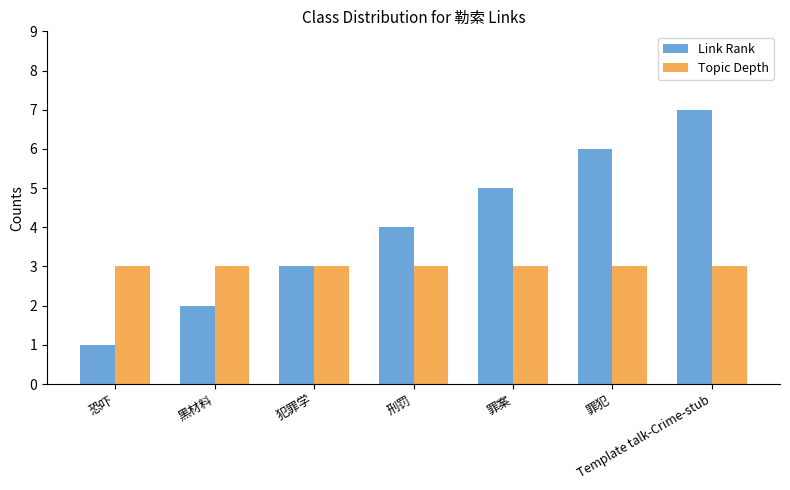

Is it true that Topic Depth equals 3 at 犯罪学?

True